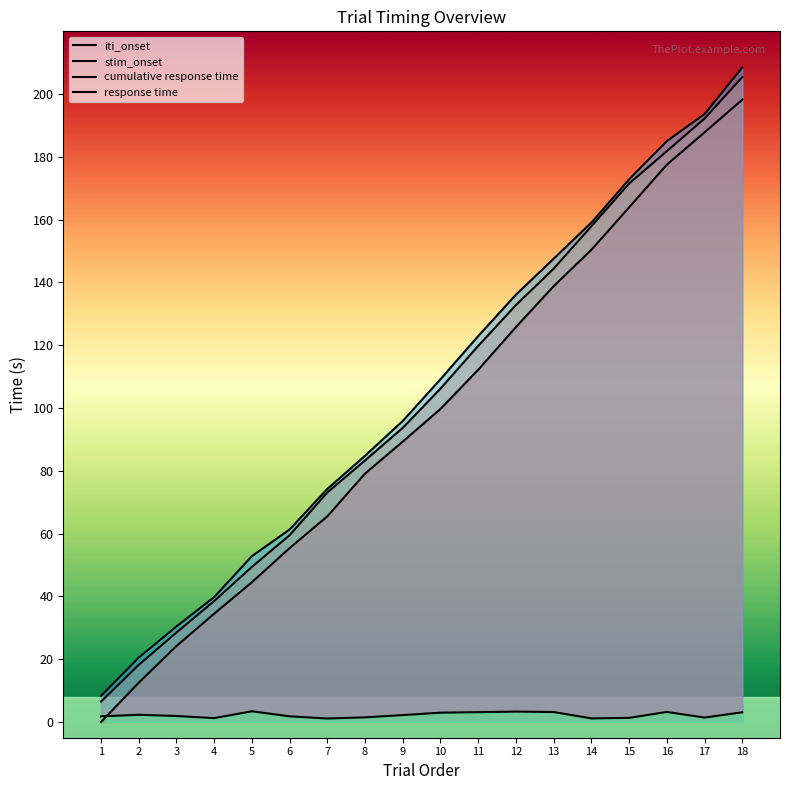

Which series has the widest spread of values?

cumulative response time